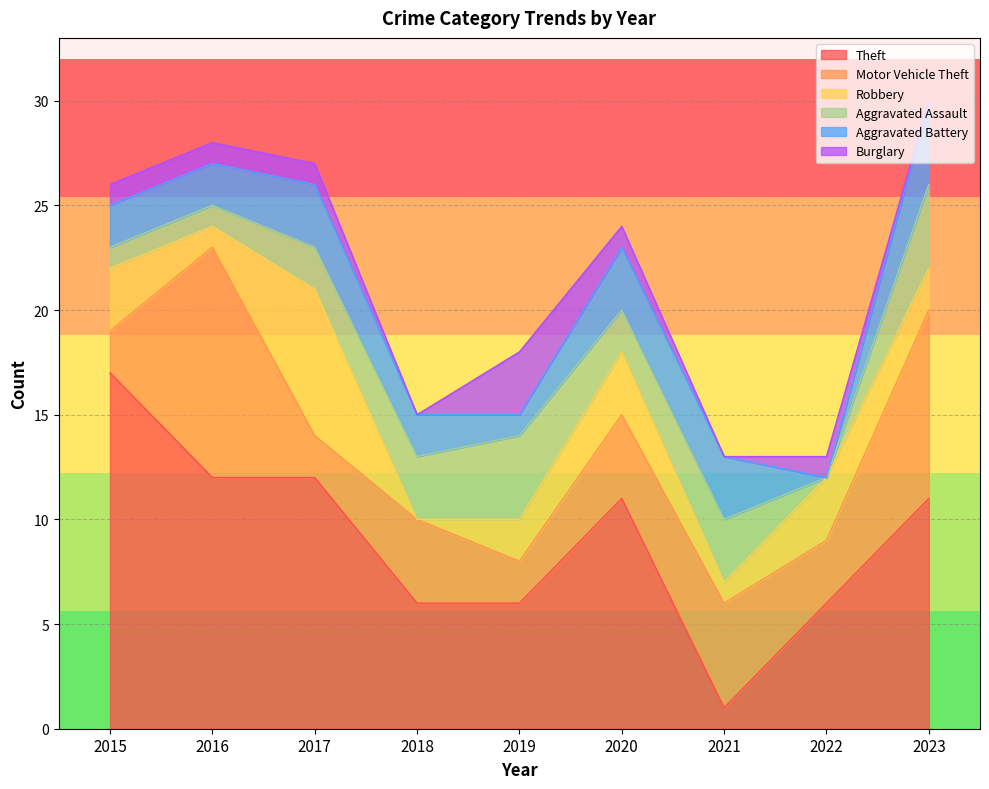

Does the chart display data point markers on the line(s)?

No